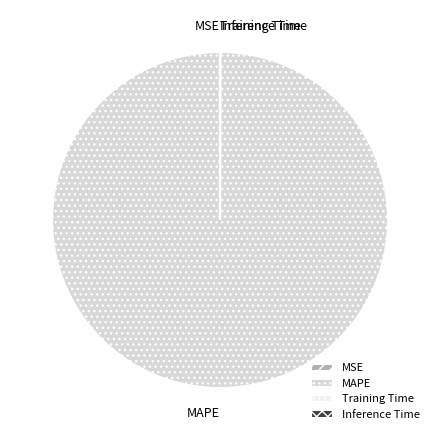

Which category has the biggest portion of the pie?

MAPE